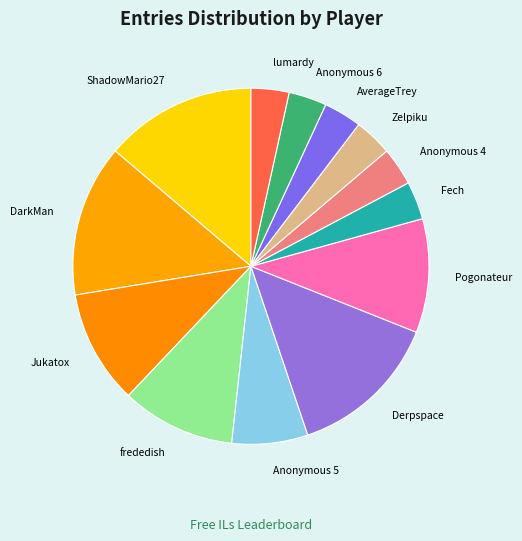

Is there any slice that represents more than half of the pie?

No